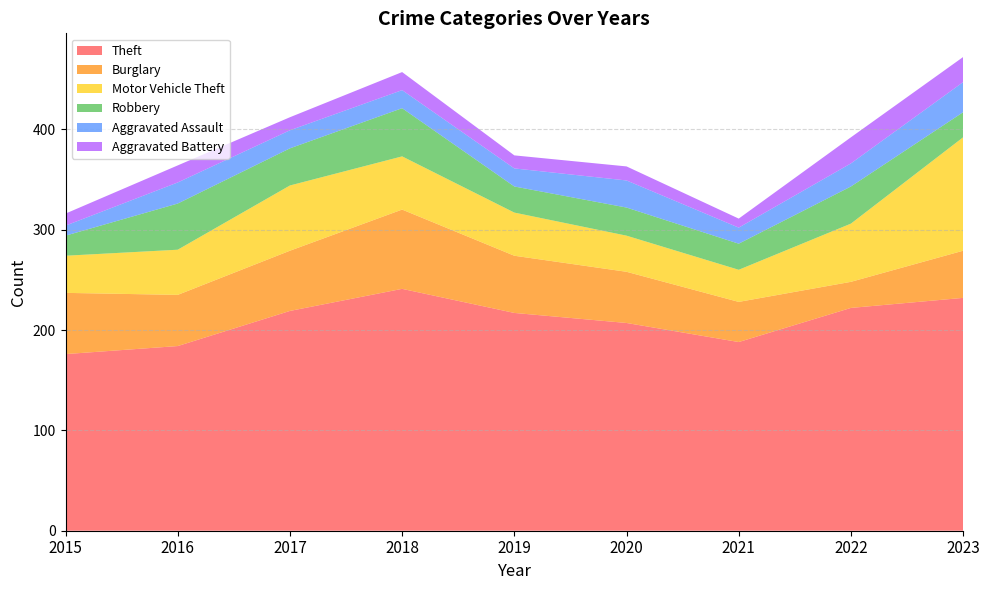

Reading left to right, list all the values displayed in this chart.

Theft: 176	184	219	241	217	207	188	222	232
Burglary: 61	51	60	79	57	51	40	26	47
Motor Vehicle Theft: 37	45	65	53	43	36	32	58	113
Robbery: 20	46	37	48	26	28	26	37	25
Aggravated Assault: 10	21	18	18	18	27	16	23	30
Aggravated Battery: 12	17	13	18	13	14	9	26	25